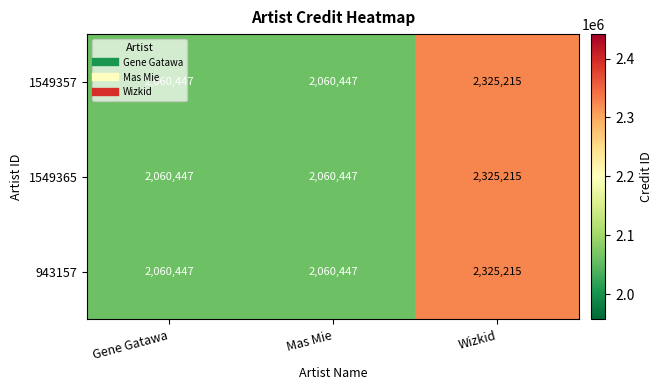

Count the number of categories in the chart.

3